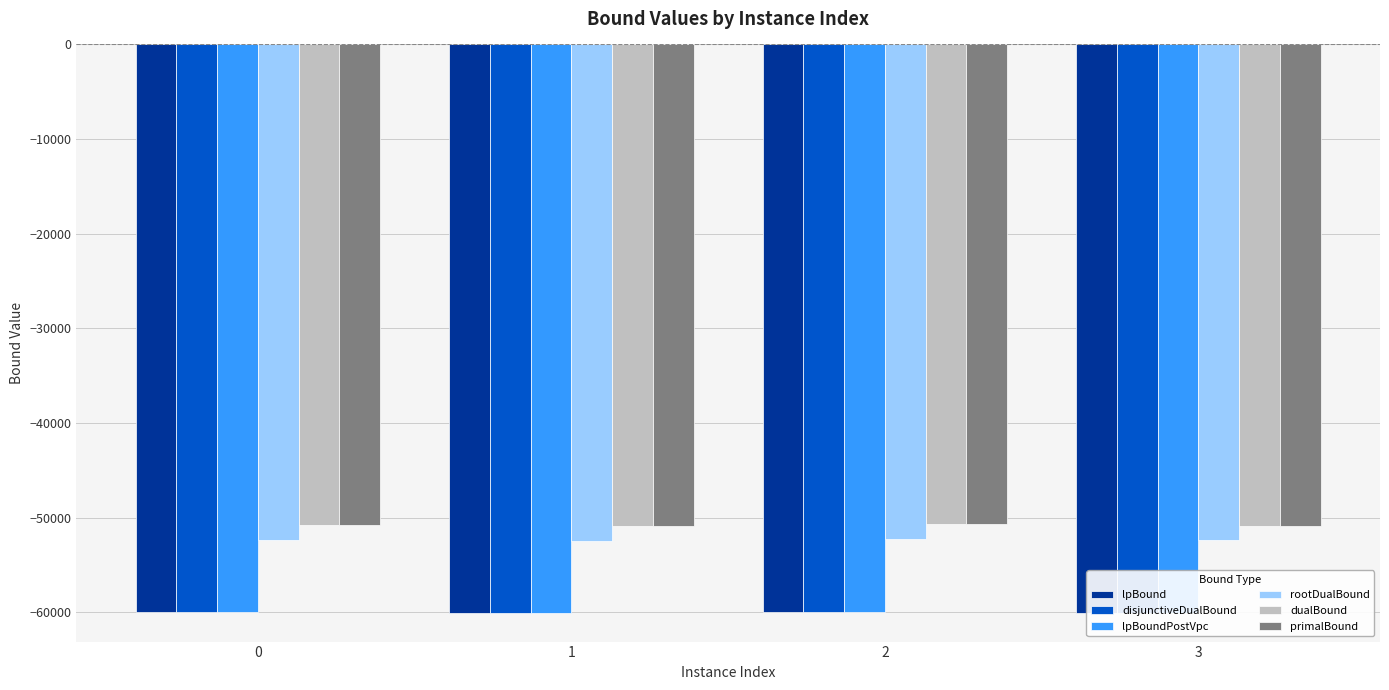

The rootDualBound series shows -74581.9 at 0. True or false?

False